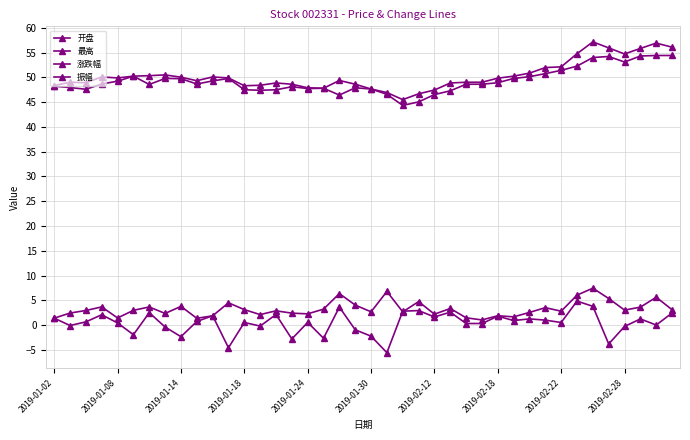

What is the minimum value shown in the chart?

-5.6